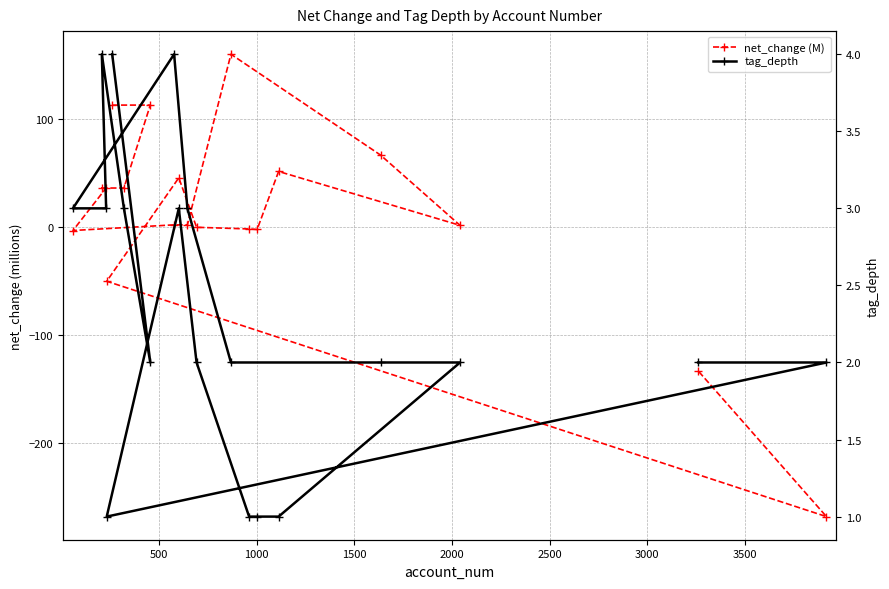

What is the sum of all tag_depth values?

45